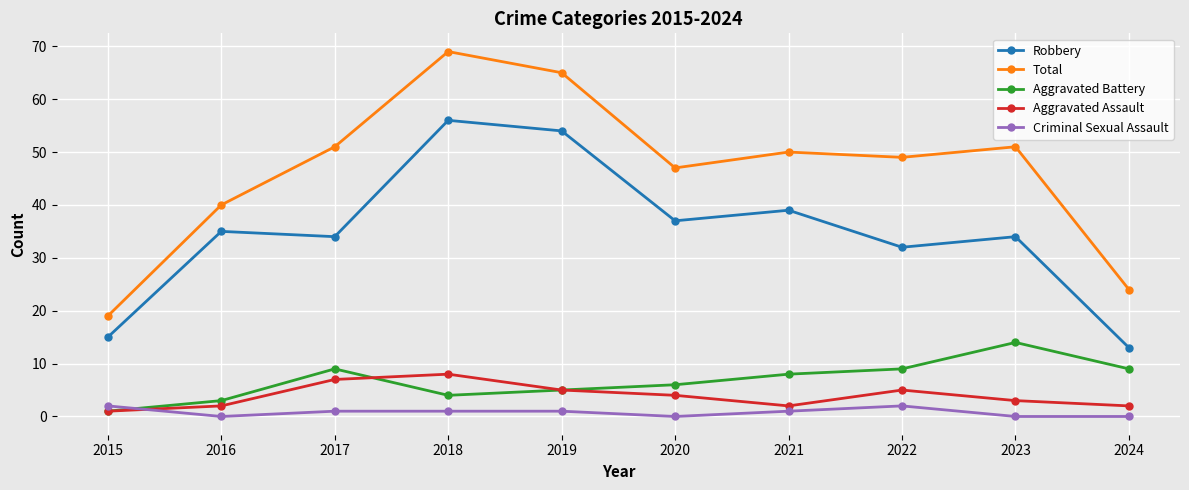

True or false: Total and Robbery intersect in this chart.

False